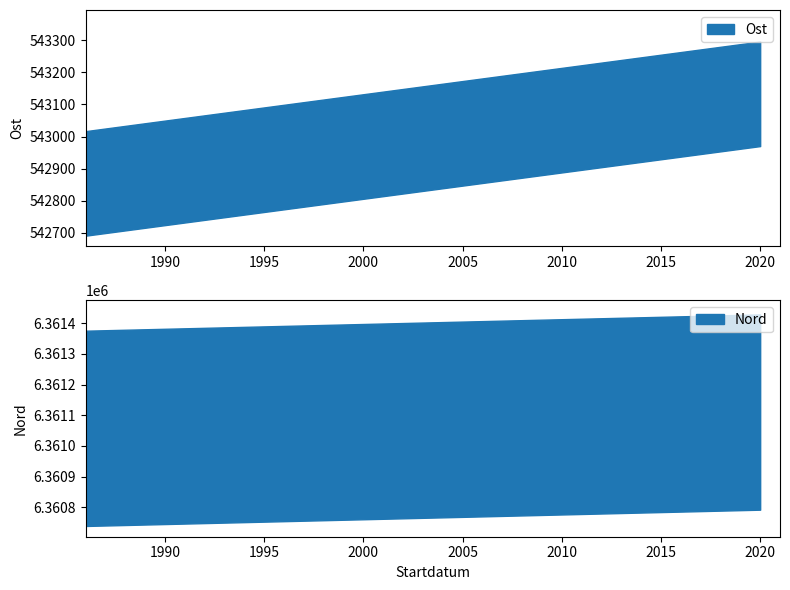

True or false: Ost and Nord cross at least once.

False